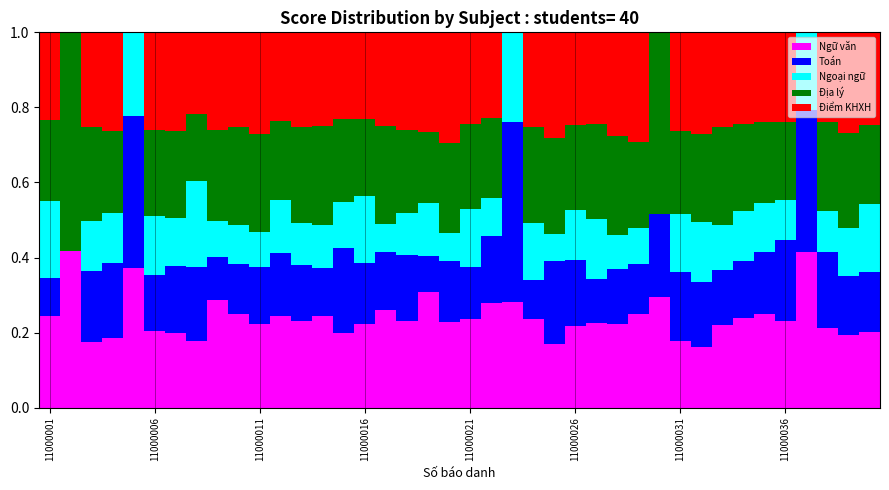

Rank the series by their maximum value, from lowest to highest.

Ngoại ngữ, Điểm KHXH, Ngữ văn, Toán, Địa lý